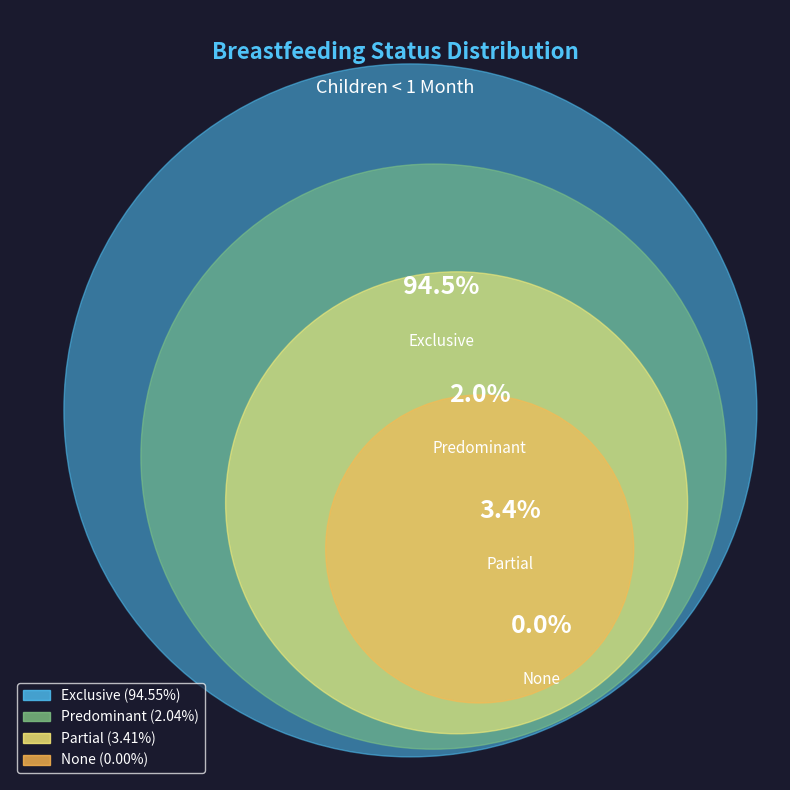

To the nearest percent, what is the average slice percentage?

25%